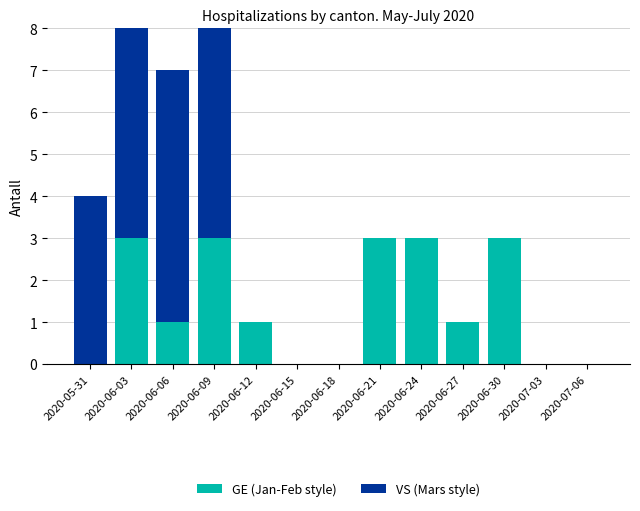

The VS (Mars style) series shows 0 at 2020-07-06. True or false?

True